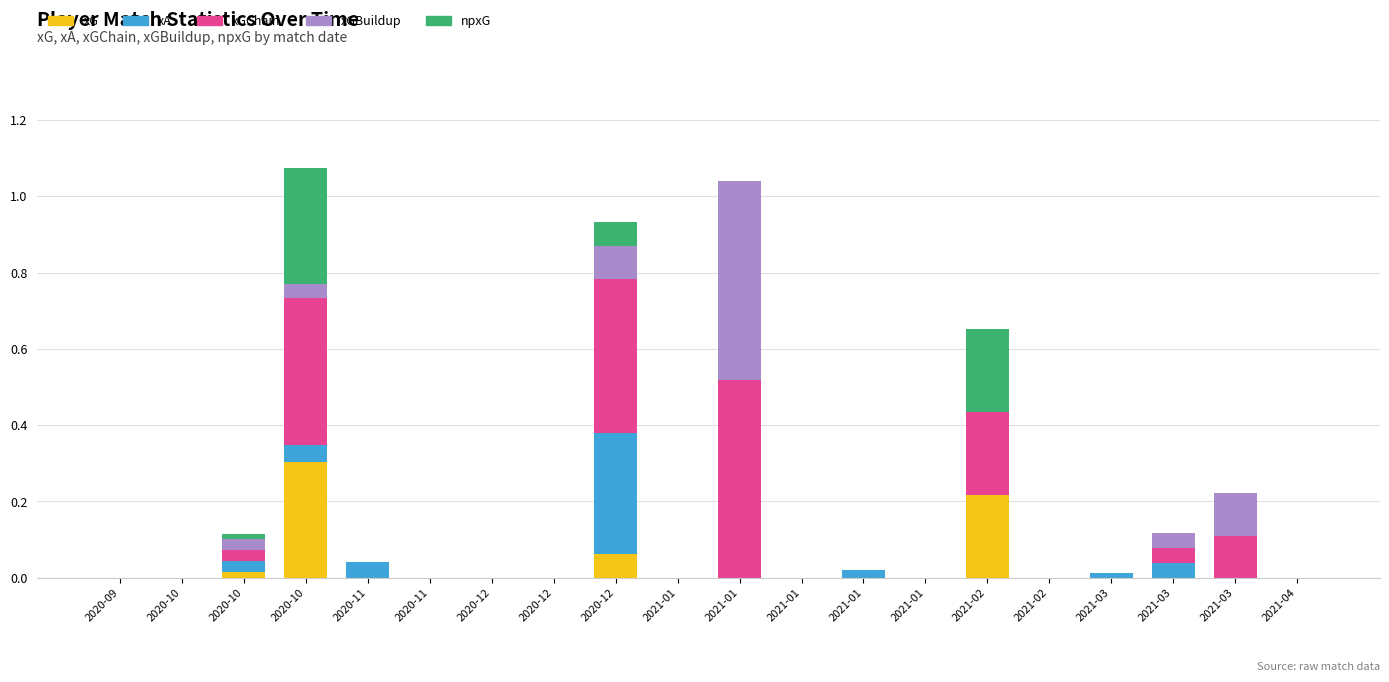

Count the number of data series in this chart.

5